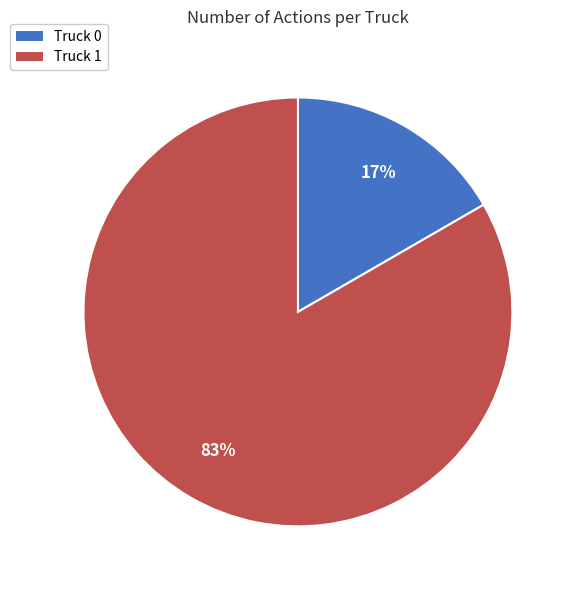

How many slices are in this pie chart?

2